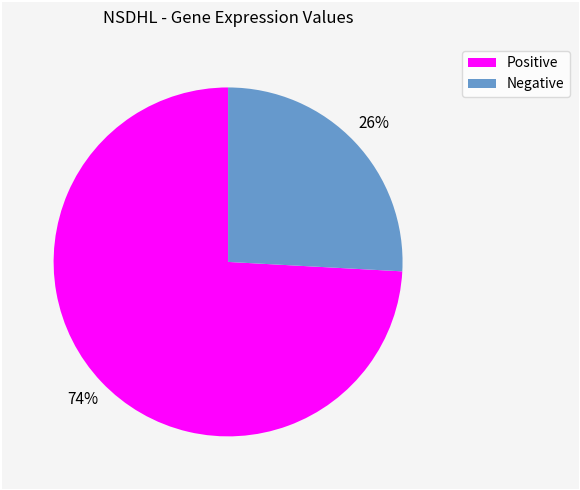

To the nearest percent, what is the average slice percentage?

50%